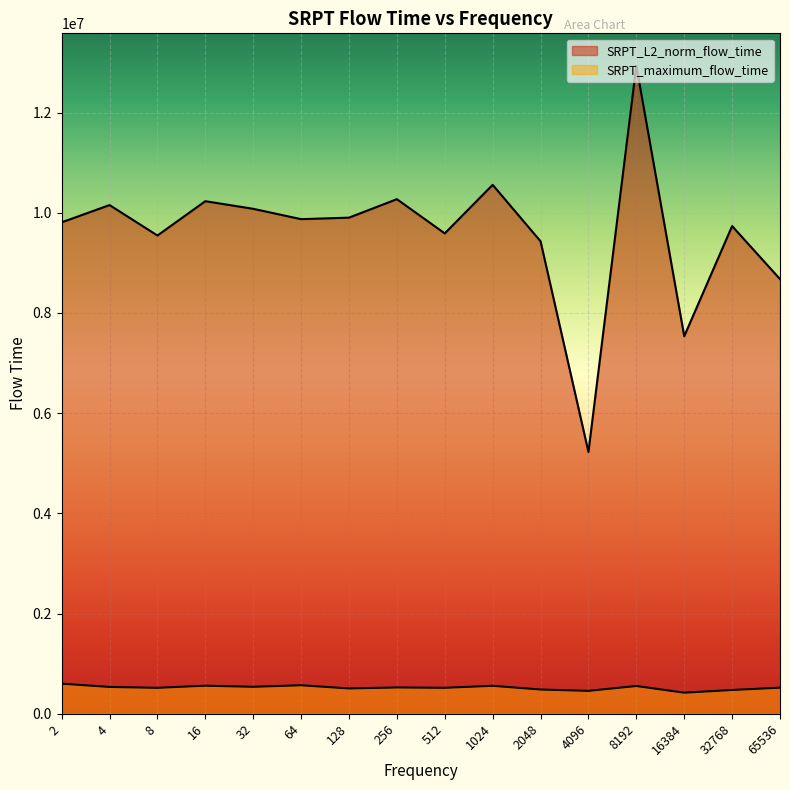

Rank the series by their maximum value, from lowest to highest.

SRPT_maximum_flow_time, SRPT_L2_norm_flow_time